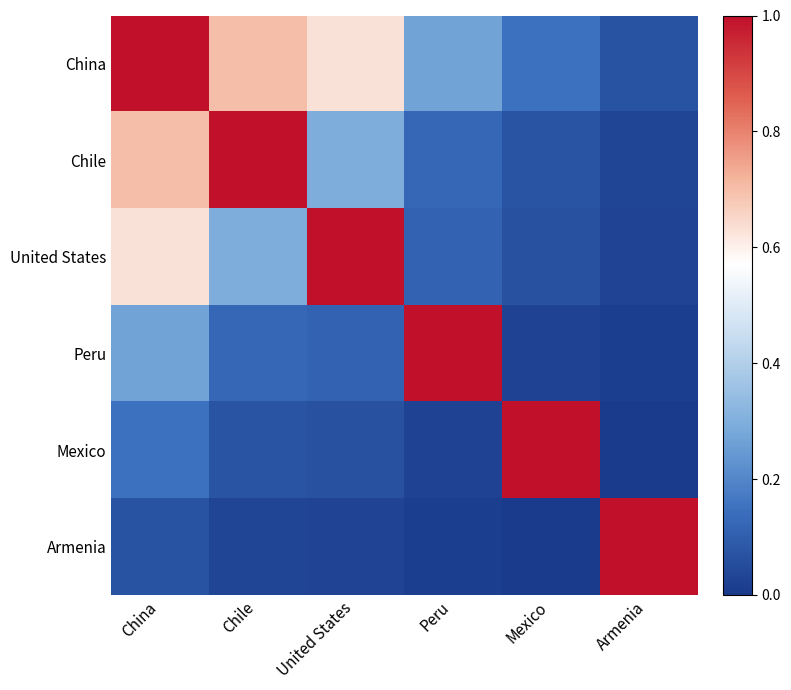

Rank the series by their maximum value, from highest to lowest.

China, Chile, United States, Peru, Mexico, Armenia